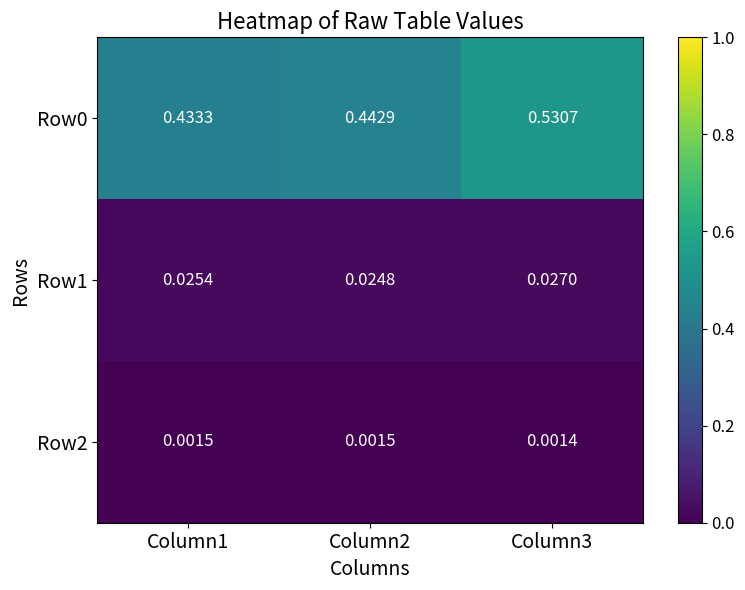

Is the value of Row0 at Column2 greater than the value of Row2 at Column2?

Yes